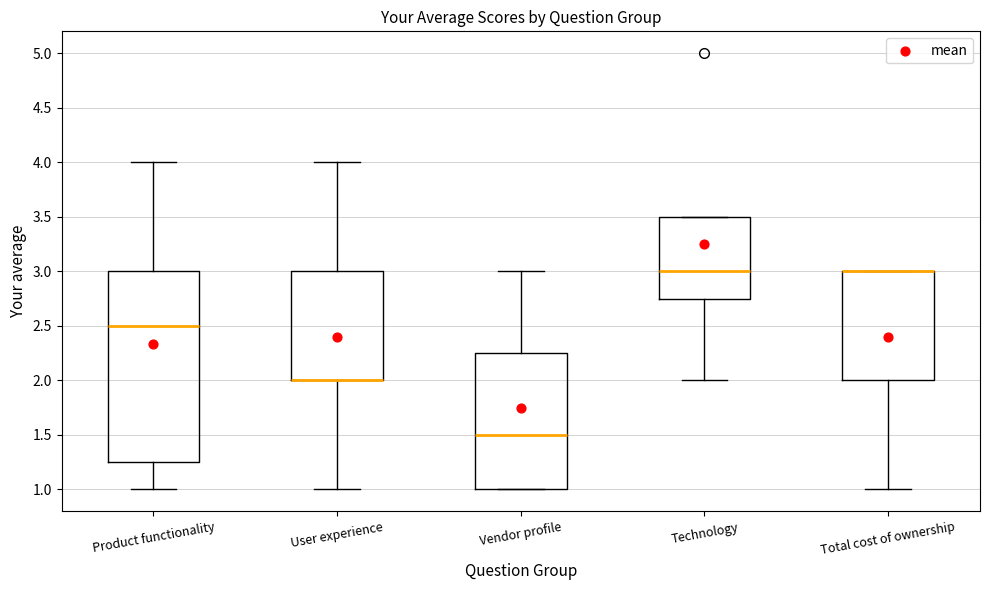

Where does the upper whisker of the box for Vendor profile end on the y-axis? The values are not printed on the chart, so give them approximately, as read against the axis.

3.00